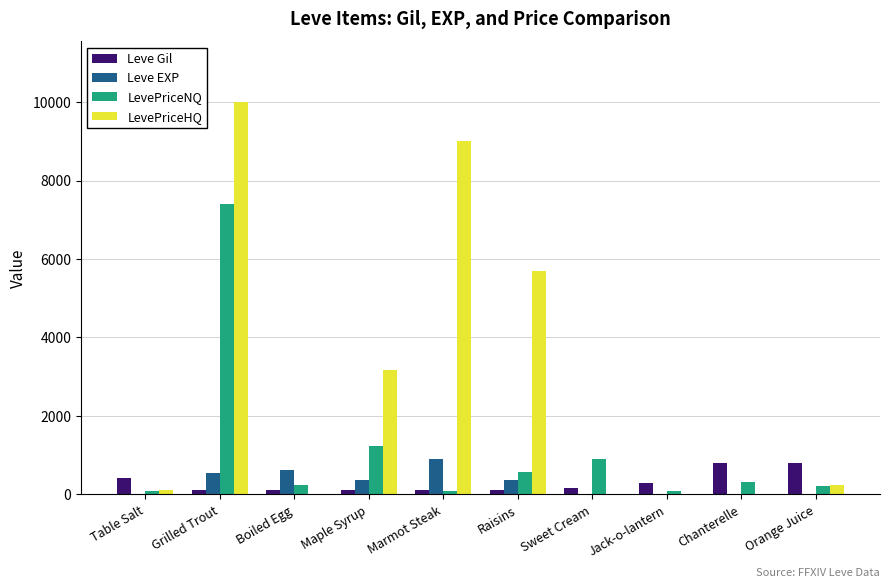

The LevePriceNQ series shows 323 at Chanterelle. True or false?

True